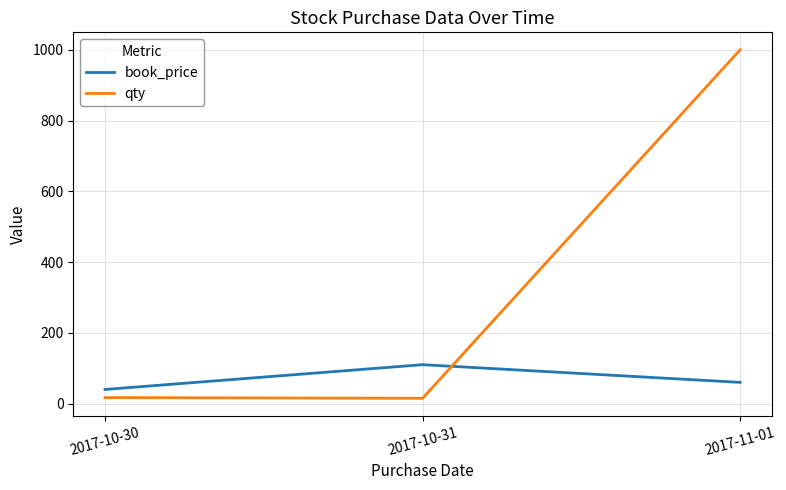

The book_price series shows 110 at 2017-10-31. True or false?

True